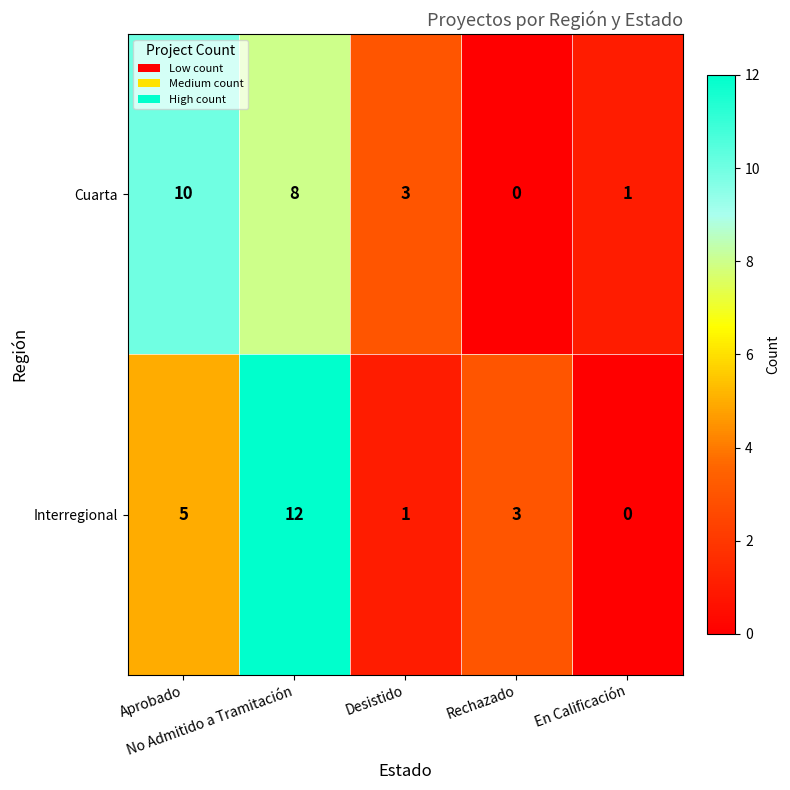

What is the highest value of the Cuarta series?

10